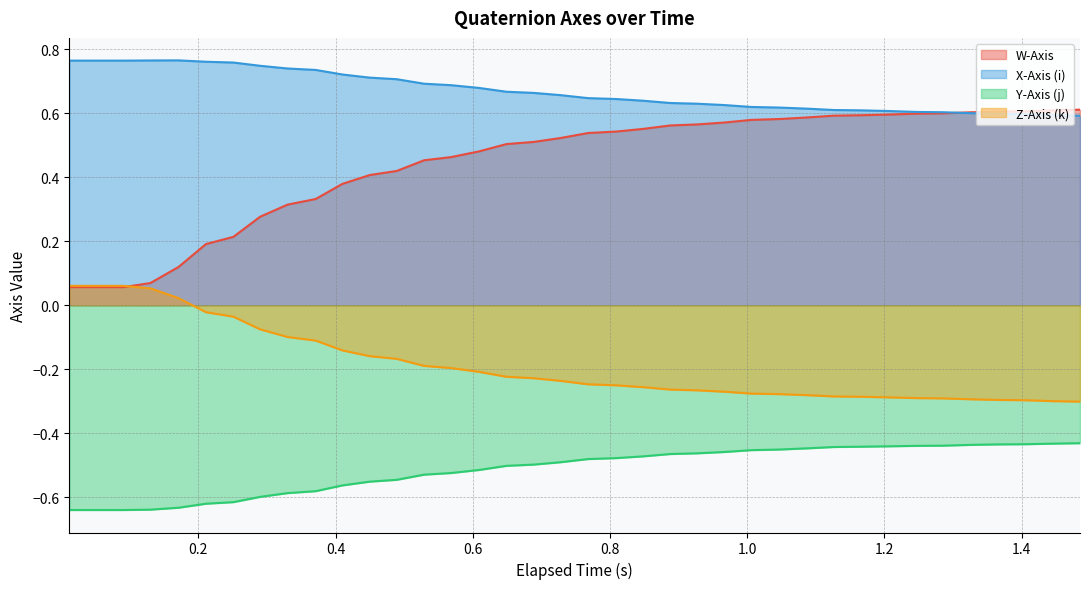

How many lines are shown in the chart?

4